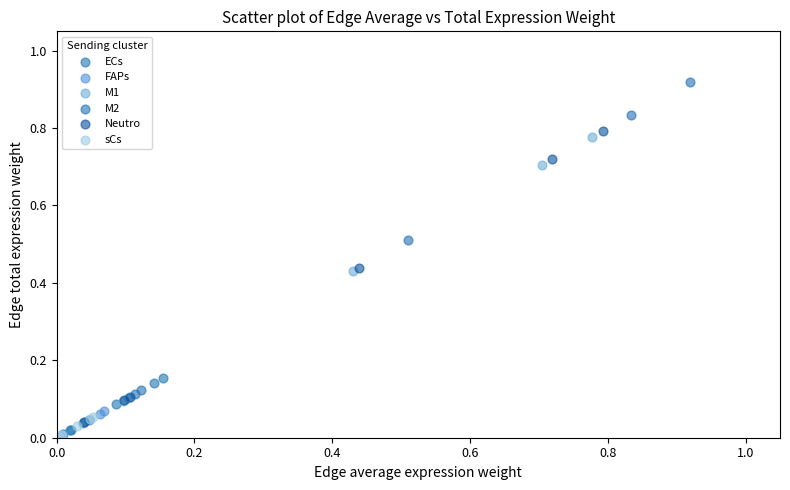

Which series has the widest spread of Y values?

M2